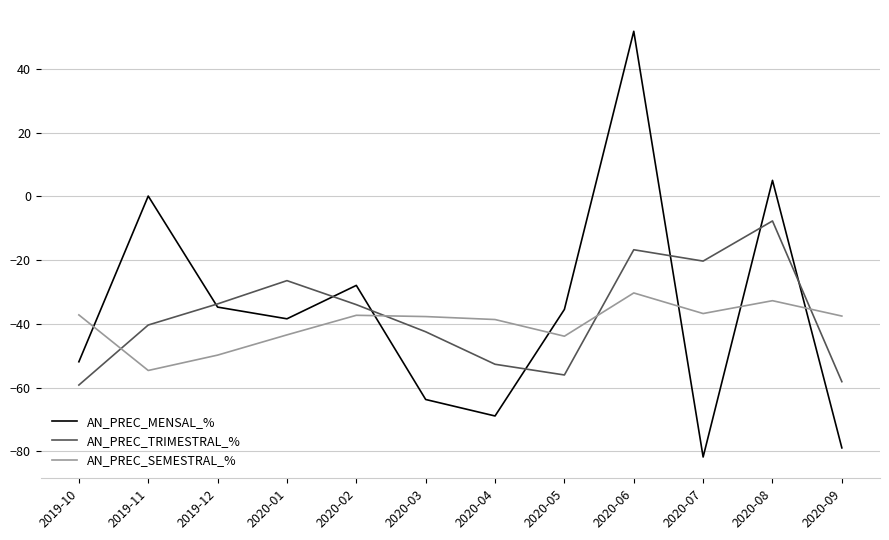

Where is AN_PREC_SEMESTRAL_% nearest to the value -42?

2020-01